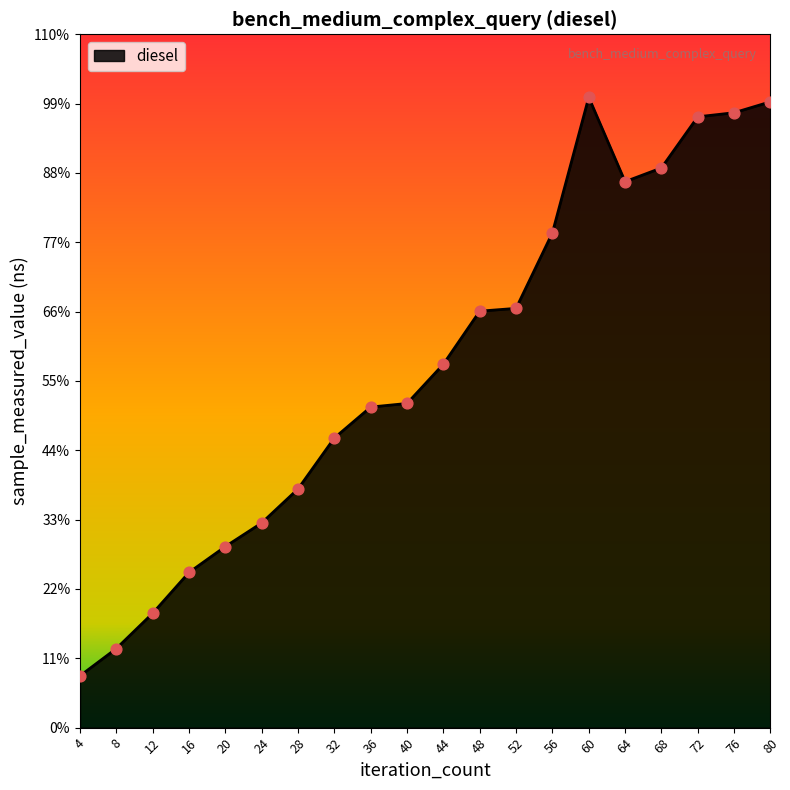

Is this an area chart (filled region under the line)?

Yes